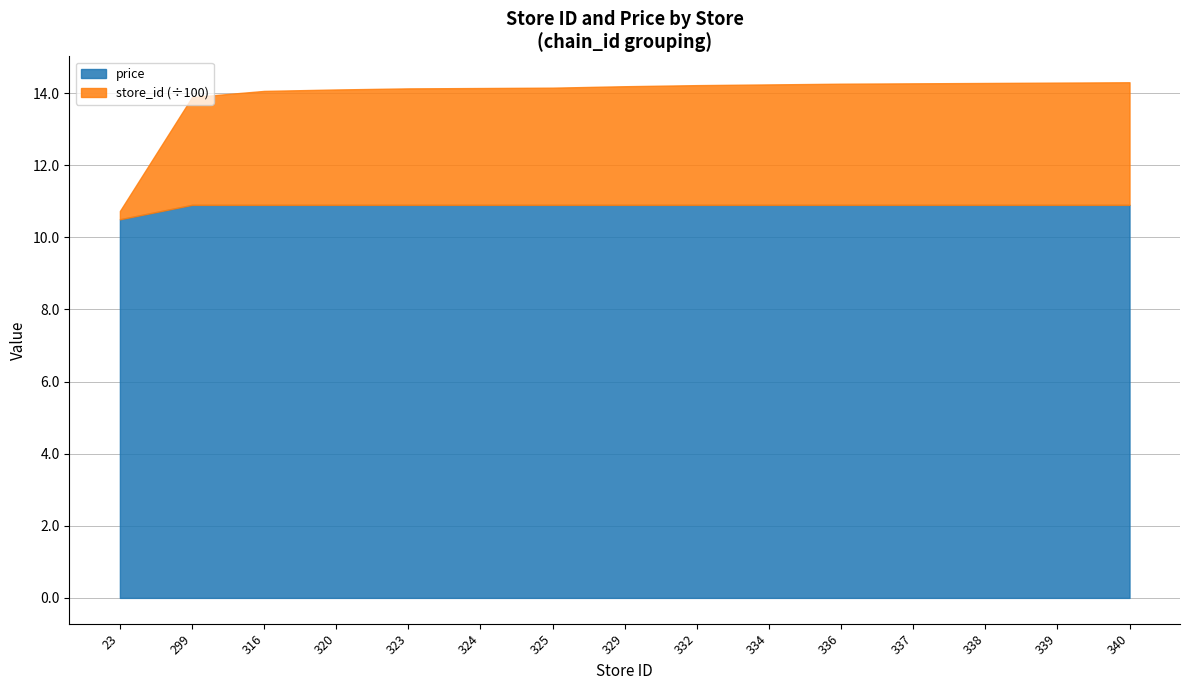

What is the spread (max minus min) of values at 320?

309.1